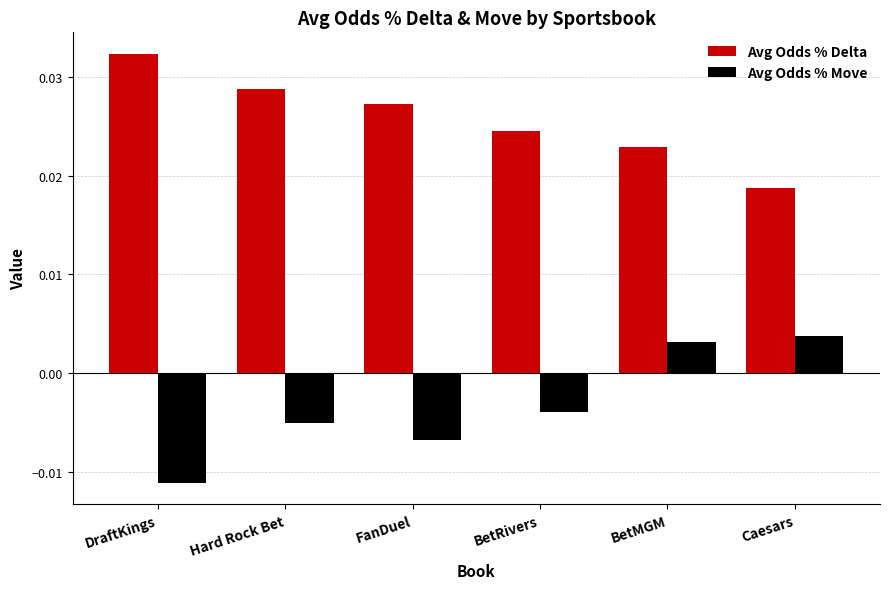

At which label does Avg Odds % Move first exceed 0?

BetMGM